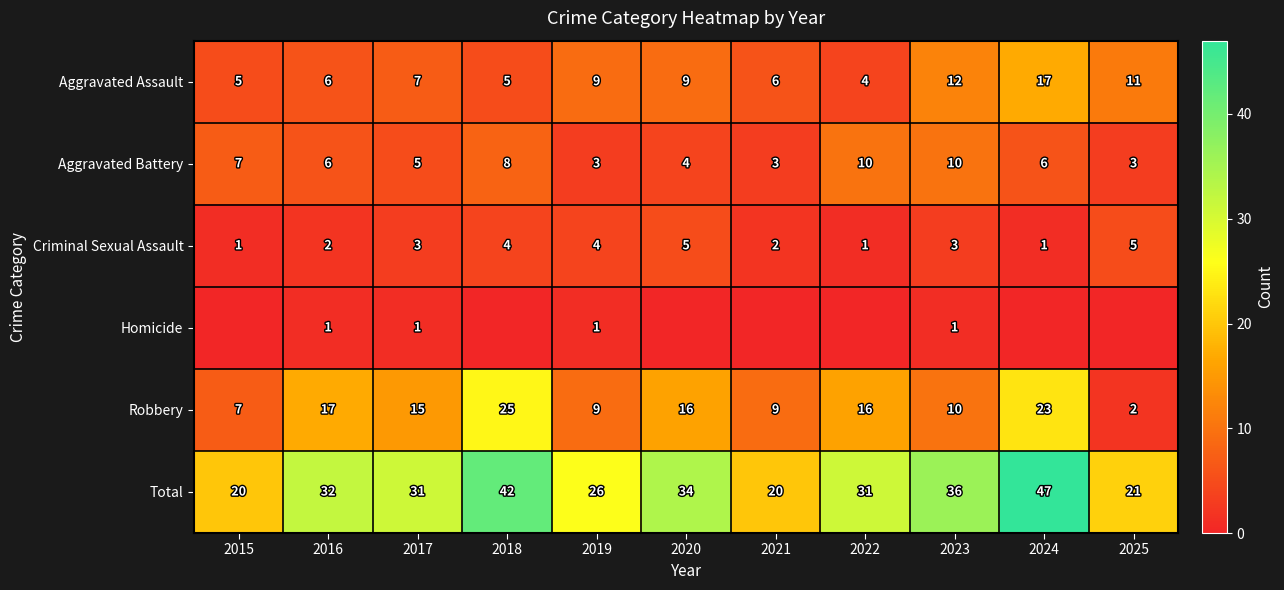

How many series are shown in this chart?

6